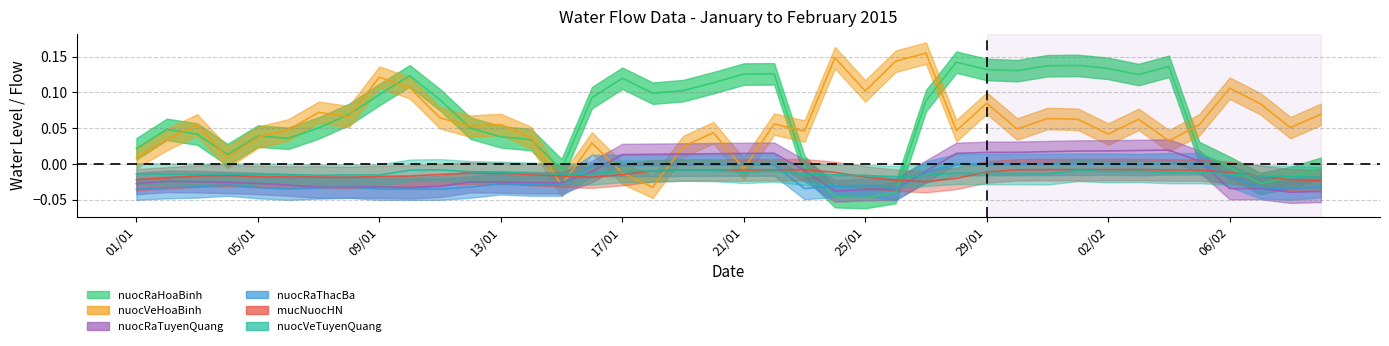

What are all the series names shown in the legend?

nuocRaHoaBinh, nuocVeHoaBinh, nuocRaTuyenQuang, nuocRaThacBa, mucNuocHN, nuocVeTuyenQuang